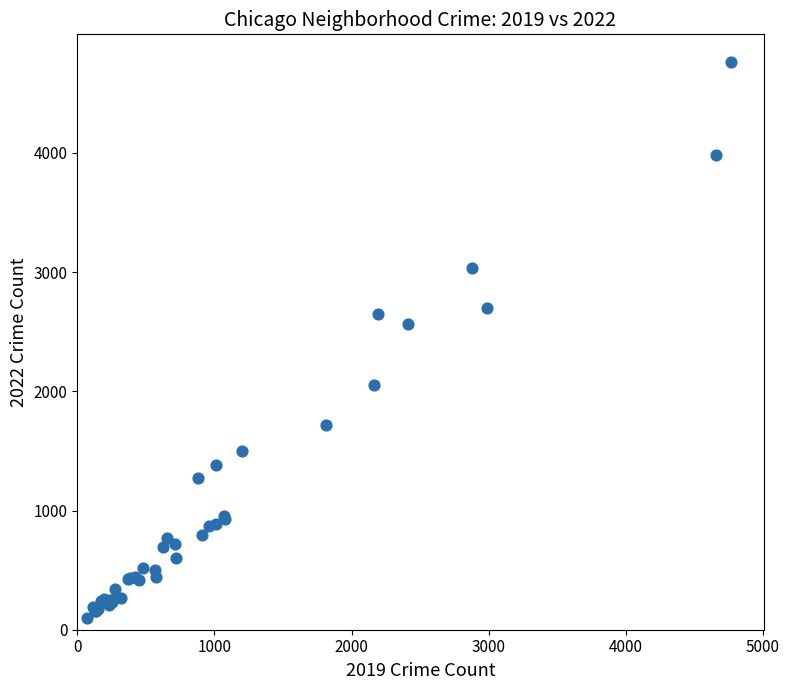

What Y value in the scatter plot is closest to 2430?

2566